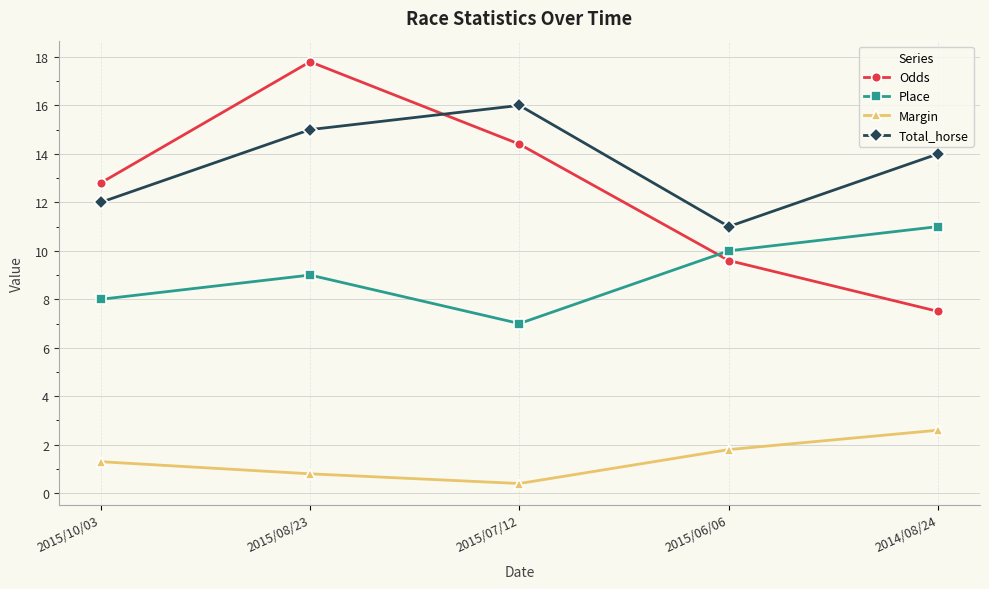

At which label does Margin first exceed 1?

2015/10/03